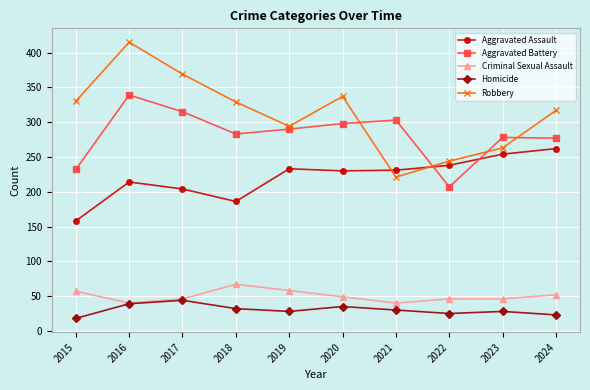

Is the value of Robbery at 2015 greater than the value of Homicide at 2019?

Yes